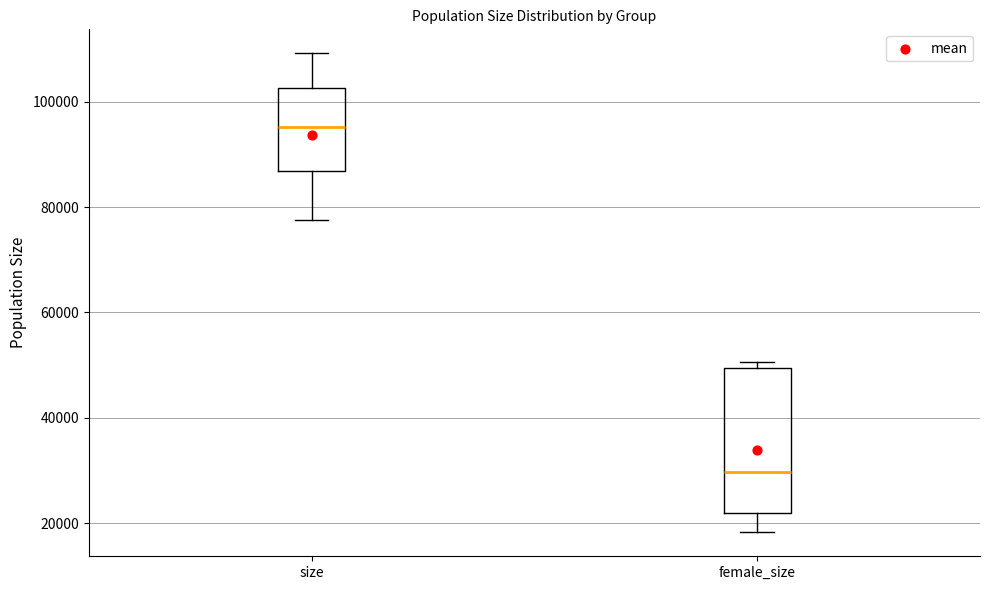

Which box's median line is the lowest?

female_size